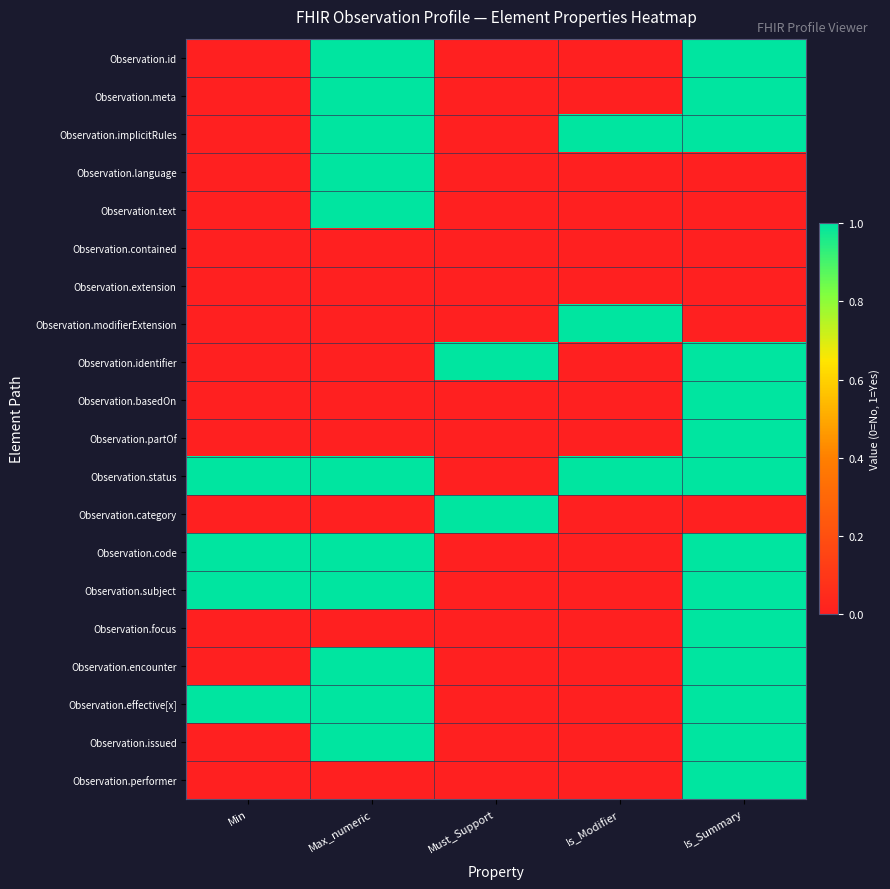

Reading right to left, transcribe all the data shown in this chart.

Observation.id: Is_Summary=1	Is_Modifier=0	Must_Support=0	Max_numeric=1	Min=0
Observation.meta: Is_Summary=1	Is_Modifier=0	Must_Support=0	Max_numeric=1	Min=0
Observation.implicitRules: Is_Summary=1	Is_Modifier=1	Must_Support=0	Max_numeric=1	Min=0
Observation.language: Is_Summary=0	Is_Modifier=0	Must_Support=0	Max_numeric=1	Min=0
Observation.text: Is_Summary=0	Is_Modifier=0	Must_Support=0	Max_numeric=1	Min=0
Observation.contained: Is_Summary=0	Is_Modifier=0	Must_Support=0	Max_numeric=0	Min=0
Observation.extension: Is_Summary=0	Is_Modifier=0	Must_Support=0	Max_numeric=0	Min=0
Observation.modifierExtension: Is_Summary=0	Is_Modifier=1	Must_Support=0	Max_numeric=0	Min=0
Observation.identifier: Is_Summary=1	Is_Modifier=0	Must_Support=1	Max_numeric=0	Min=0
Observation.basedOn: Is_Summary=1	Is_Modifier=0	Must_Support=0	Max_numeric=0	Min=0
Observation.partOf: Is_Summary=1	Is_Modifier=0	Must_Support=0	Max_numeric=0	Min=0
Observation.status: Is_Summary=1	Is_Modifier=1	Must_Support=0	Max_numeric=1	Min=1
Observation.category: Is_Summary=0	Is_Modifier=0	Must_Support=1	Max_numeric=0	Min=0
Observation.code: Is_Summary=1	Is_Modifier=0	Must_Support=0	Max_numeric=1	Min=1
Observation.subject: Is_Summary=1	Is_Modifier=0	Must_Support=0	Max_numeric=1	Min=1
Observation.focus: Is_Summary=1	Is_Modifier=0	Must_Support=0	Max_numeric=0	Min=0
Observation.encounter: Is_Summary=1	Is_Modifier=0	Must_Support=0	Max_numeric=1	Min=0
Observation.effective[x]: Is_Summary=1	Is_Modifier=0	Must_Support=0	Max_numeric=1	Min=1
Observation.issued: Is_Summary=1	Is_Modifier=0	Must_Support=0	Max_numeric=1	Min=0
Observation.performer: Is_Summary=1	Is_Modifier=0	Must_Support=0	Max_numeric=0	Min=0